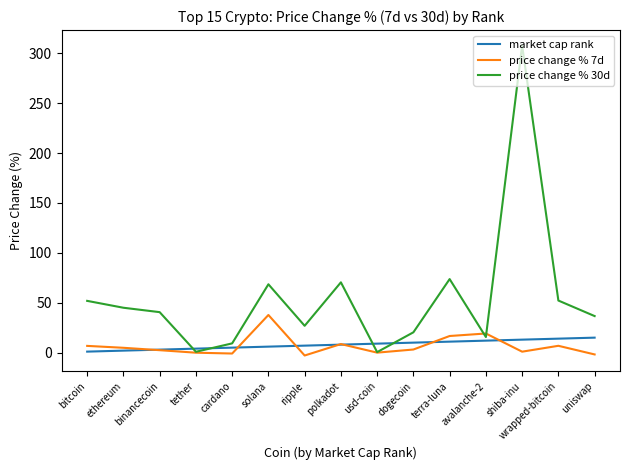

At which category is the sum across all series the highest?

shiba-inu